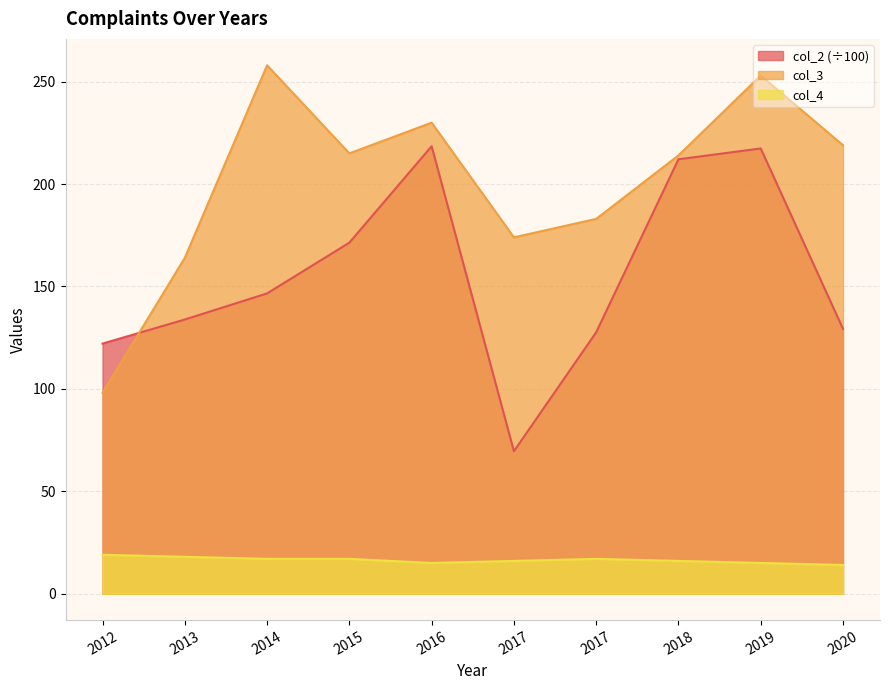

Reading left to right, what are all the values shown in this chart?

col_2: 122.1	133.9	146.6	171.4	218.5	69.6	127.6	212.1	217.4	129.3
col_3: 98.0	164.0	258.0	215.0	230.0	174.0	183.0	214.0	253.0	219.0
col_4: 19.0	18.0	17.0	17.0	15.0	16.0	17.0	16.0	15.0	14.0